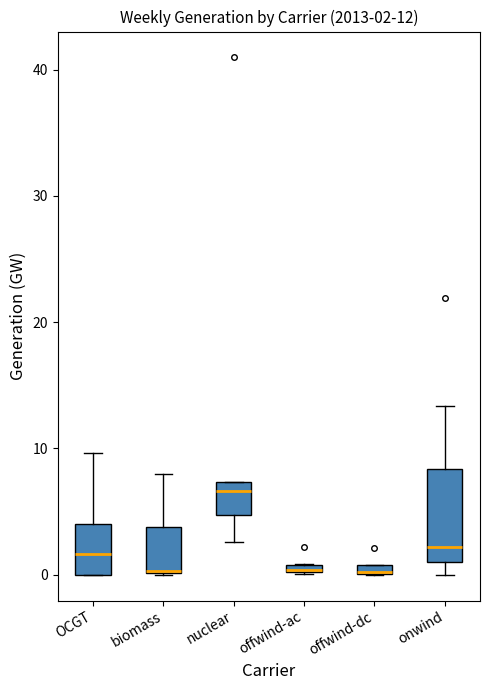

Which box is the tallest, from its lower edge to its upper edge?

onwind